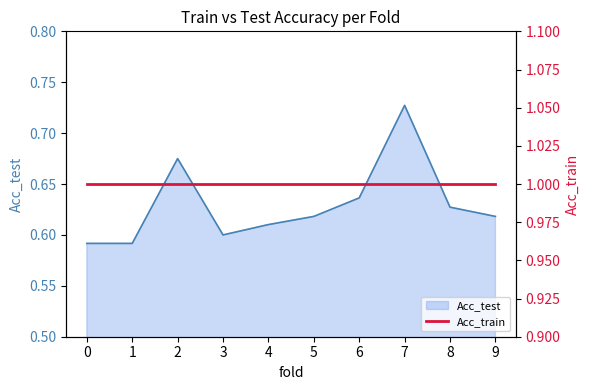

What is the difference between the maximum and second lowest values?

0.1